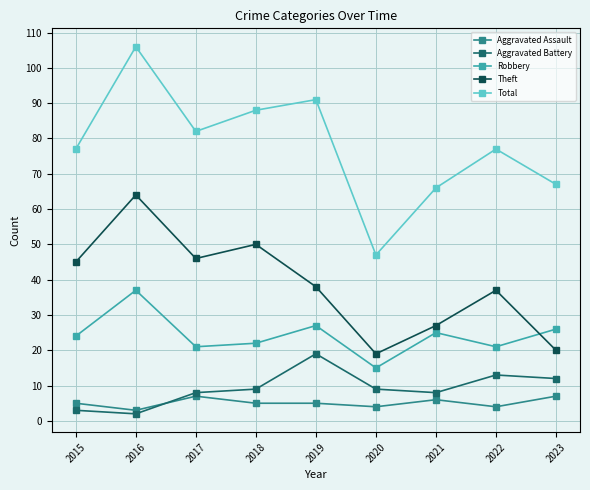

What is the maximum value shown in the chart?

106